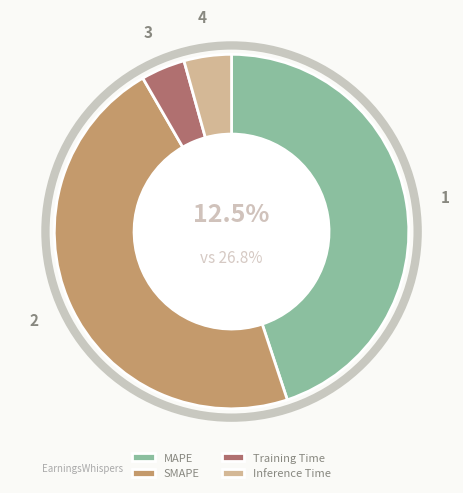

What is the smallest slice in the pie chart?

Training Time